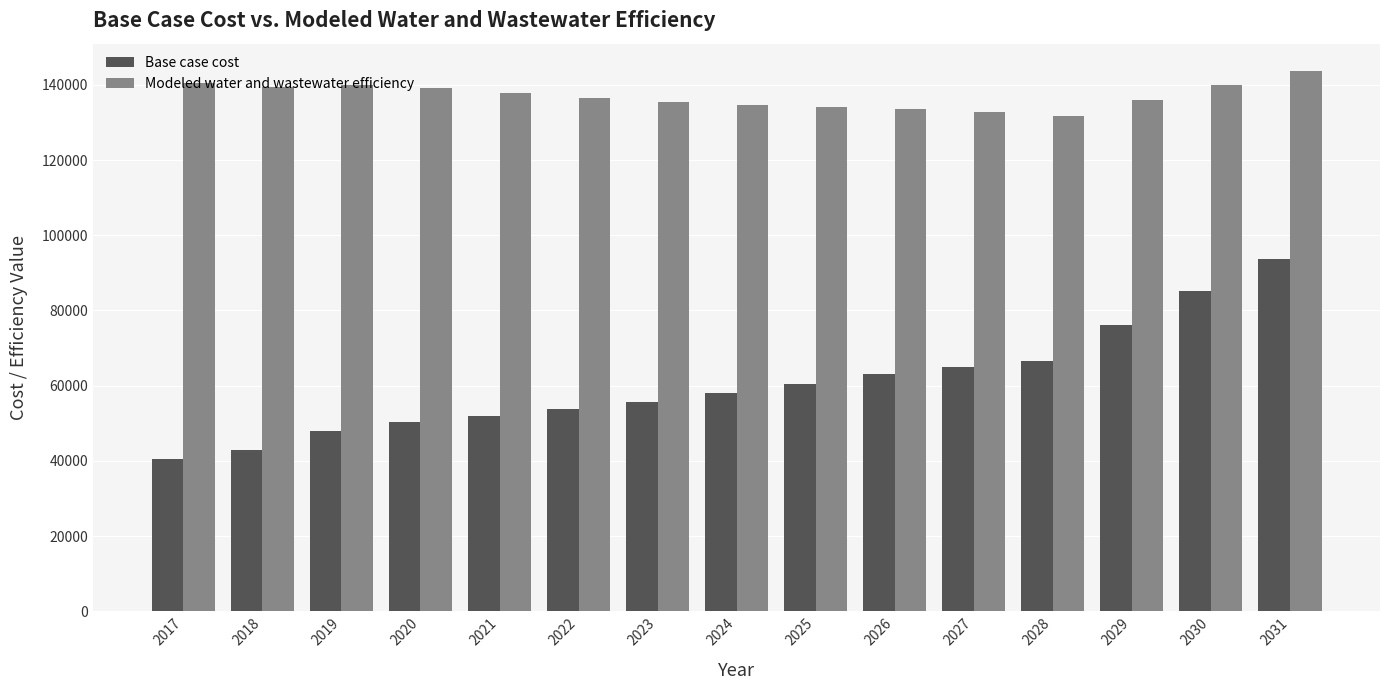

What is the smallest value displayed?

40405.7